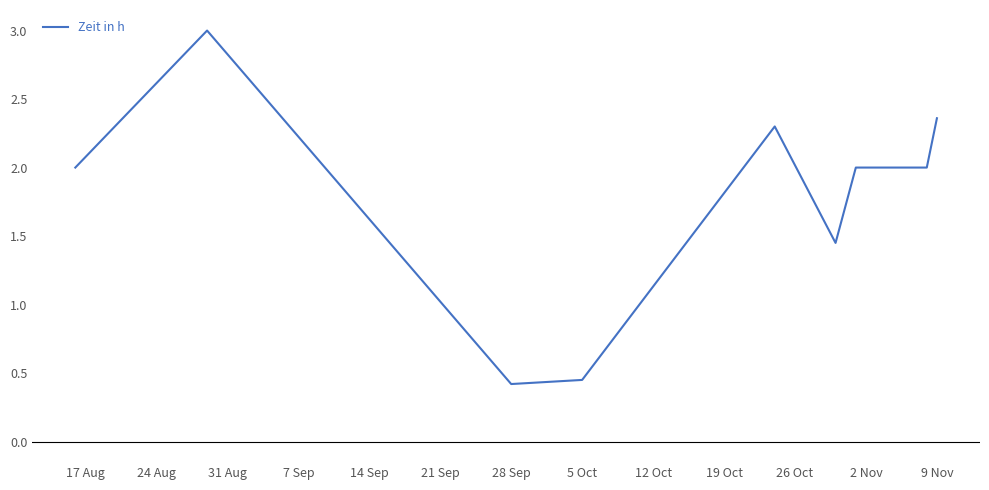

What is the minimum value shown in the chart?

0.4